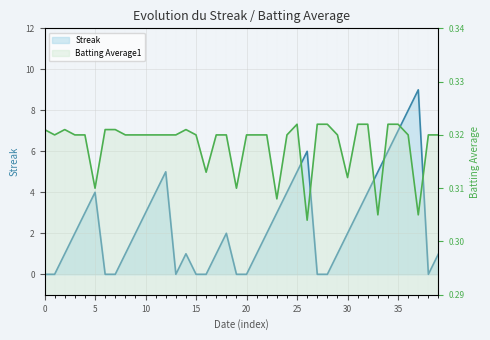

Reading right to left, extract all data points from this chart.

Streak: 1.0	0.0	9.0	8.0	7.0	6.0	5.0	4.0	3.0	2.0	1.0	0.0	0.0	6.0	5.0	4.0	3.0	2.0	1.0	0.0	0.0	2.0	1.0	0.0	0.0	1.0	0.0	5.0	4.0	3.0	2.0	1.0	0.0	0.0	4.0	3.0	2.0	1.0	0.0	0.0
Batting Average1: 0.3	0.3	0.3	0.3	0.3	0.3	0.3	0.3	0.3	0.3	0.3	0.3	0.3	0.3	0.3	0.3	0.3	0.3	0.3	0.3	0.3	0.3	0.3	0.3	0.3	0.3	0.3	0.3	0.3	0.3	0.3	0.3	0.3	0.3	0.3	0.3	0.3	0.3	0.3	0.3